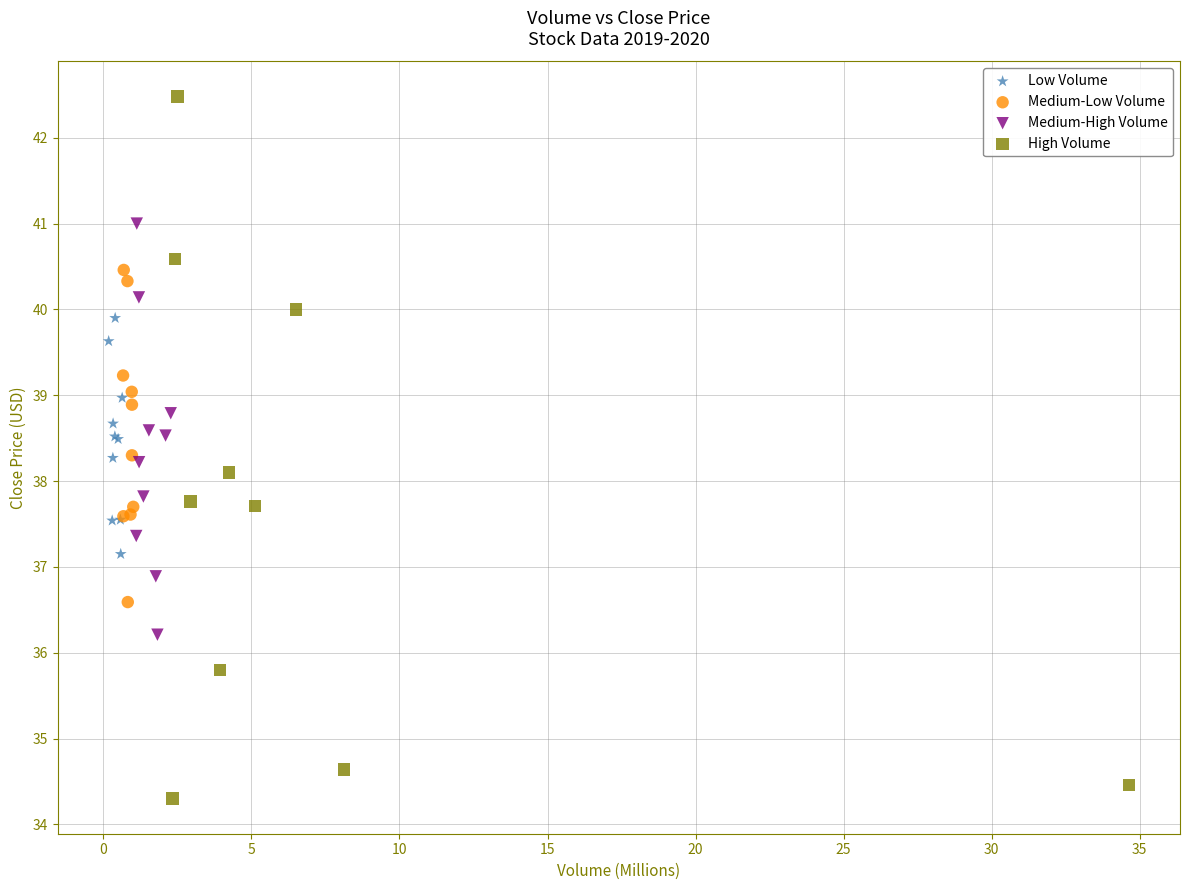

Which series contains the highest Y value?

High Volume